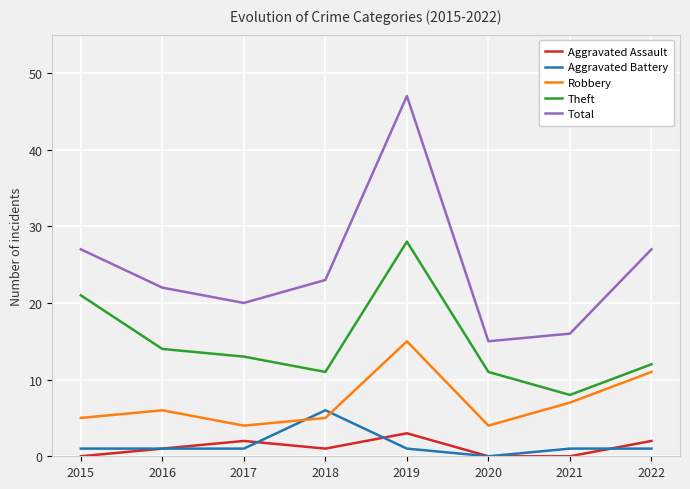

What is the difference between the Robbery values at 2015 and 2017?

1